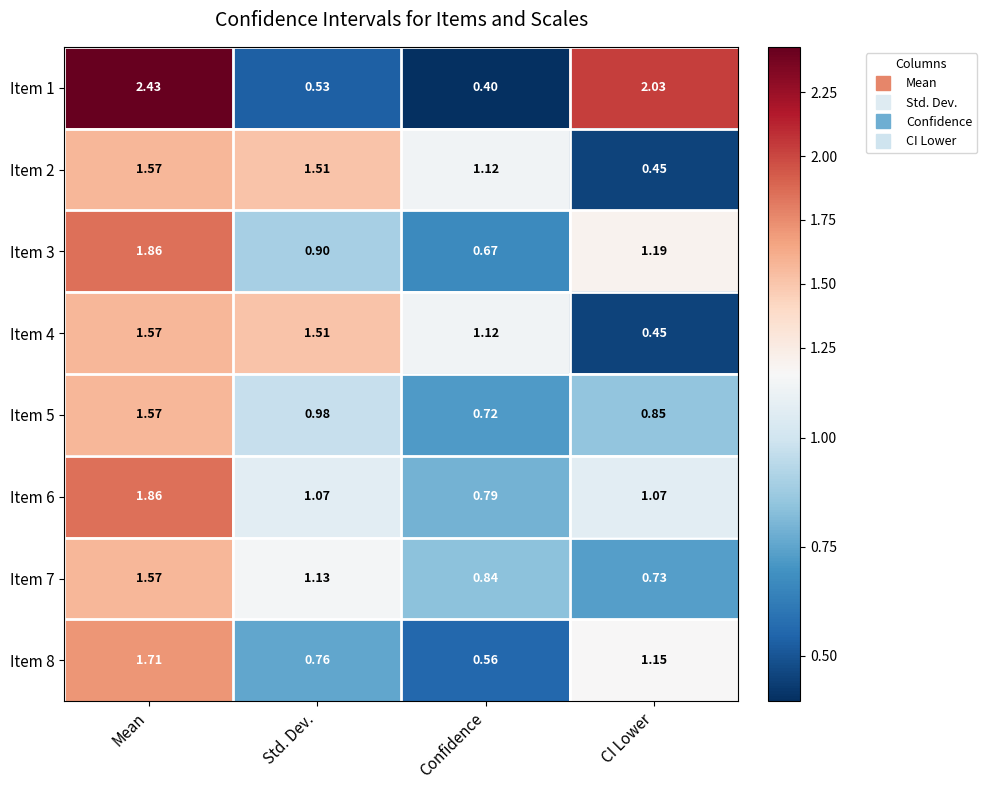

At which label does Item 2 reach its peak?

Mean